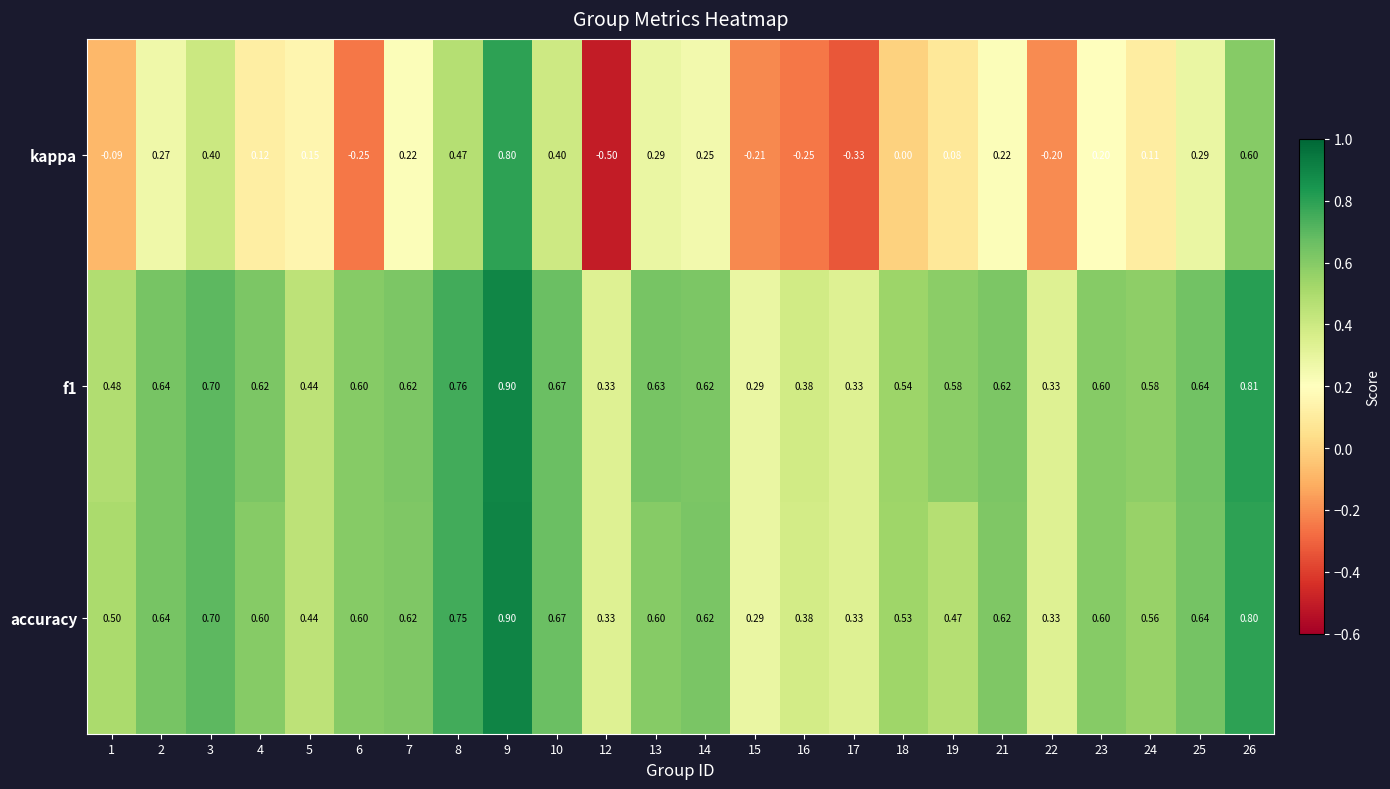

Is the value of accuracy at 15 greater than the value of f1 at 21?

No